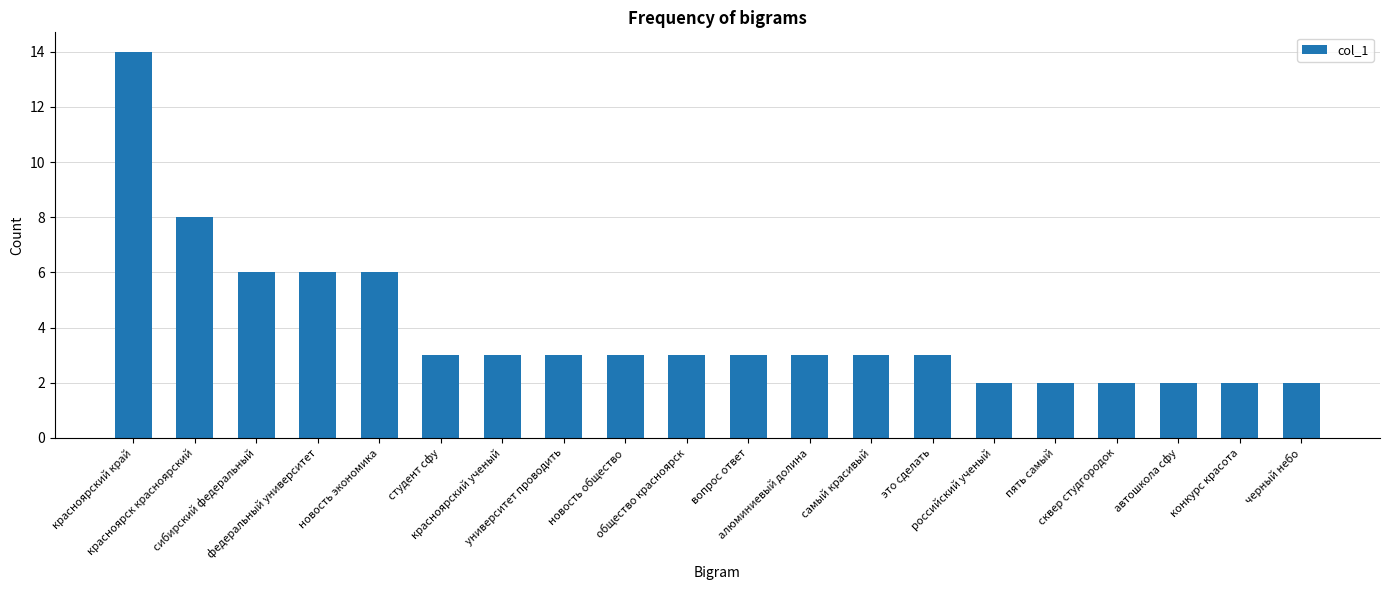

Reading right to left, extract all data points from this chart.

черный небо=2	конкурс красота=2	автошкола сфу=2	сквер студгородок=2	пять самый=2	российский ученый=2	это сделать=3	самый красивый=3	алюминиевый долина=3	вопрос ответ=3	общество красноярск=3	новость общество=3	университет проводить=3	красноярский ученый=3	студент сфу=3	новость экономика=6	федеральный университет=6	сибирский федеральный=6	красноярск красноярский=8	красноярский край=14